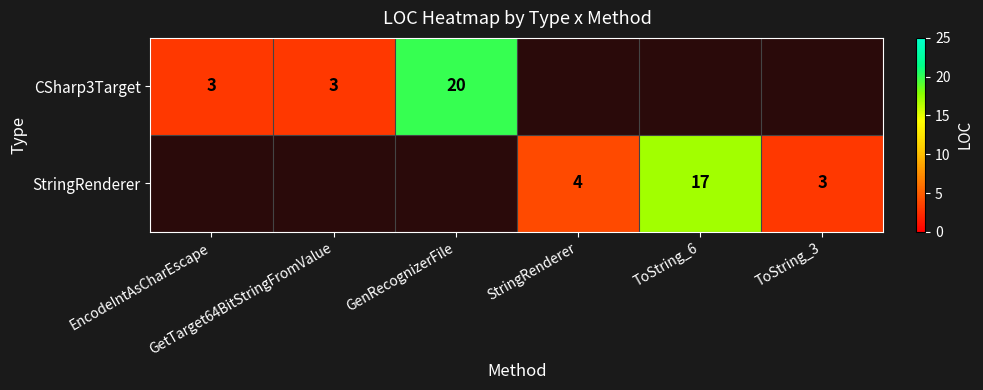

What is the maximum value shown in the chart?

20.0